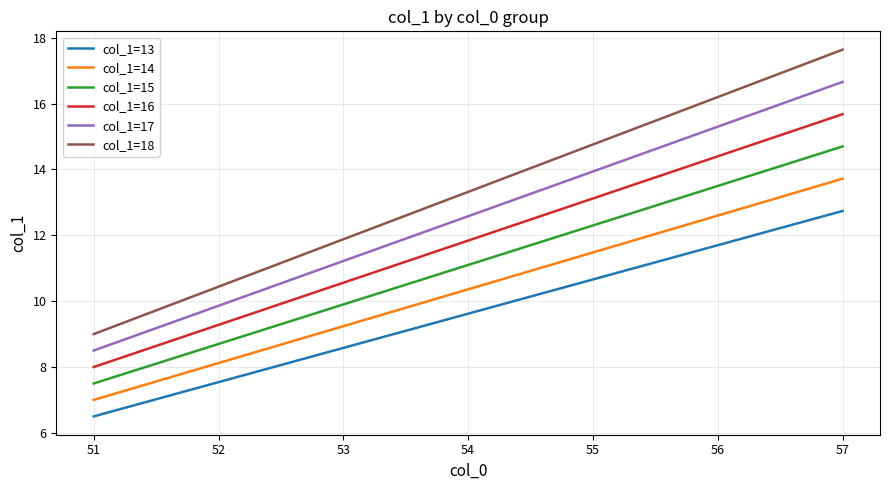

Reading right to left, extract all data points from this chart.

col_1=13: 57=12.7	56=11.7	55=10.7	54=9.6	53=8.6	52=7.5	51=6.5
col_1=14: 57=13.7	56=12.6	55=11.5	54=10.4	53=9.2	52=8.1	51=7.0
col_1=15: 57=14.7	56=13.5	55=12.3	54=11.1	53=9.9	52=8.7	51=7.5
col_1=16: 57=15.7	56=14.4	55=13.1	54=11.8	53=10.6	52=9.3	51=8.0
col_1=17: 57=16.7	56=15.3	55=13.9	54=12.6	53=11.2	52=9.9	51=8.5
col_1=18: 57=17.6	56=16.2	55=14.8	54=13.3	53=11.9	52=10.4	51=9.0